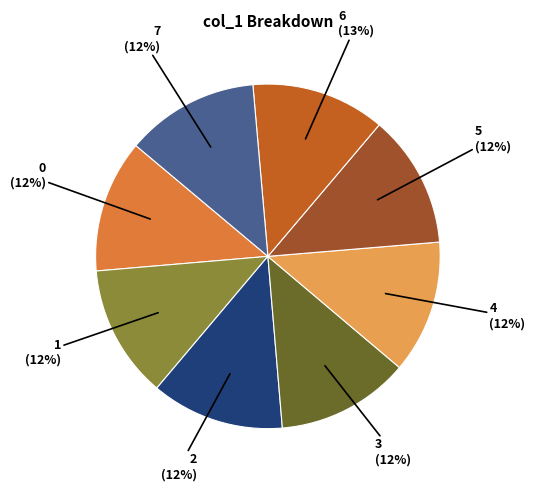

Does 5 represent more than half of the total?

No